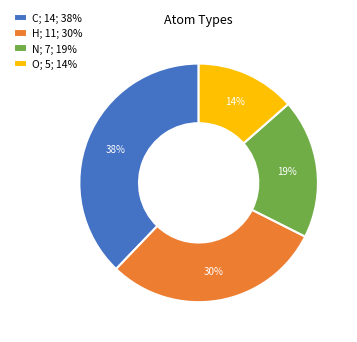

Combined, do N; 7; 19% and O; 5; 14% account for over 50%?

No